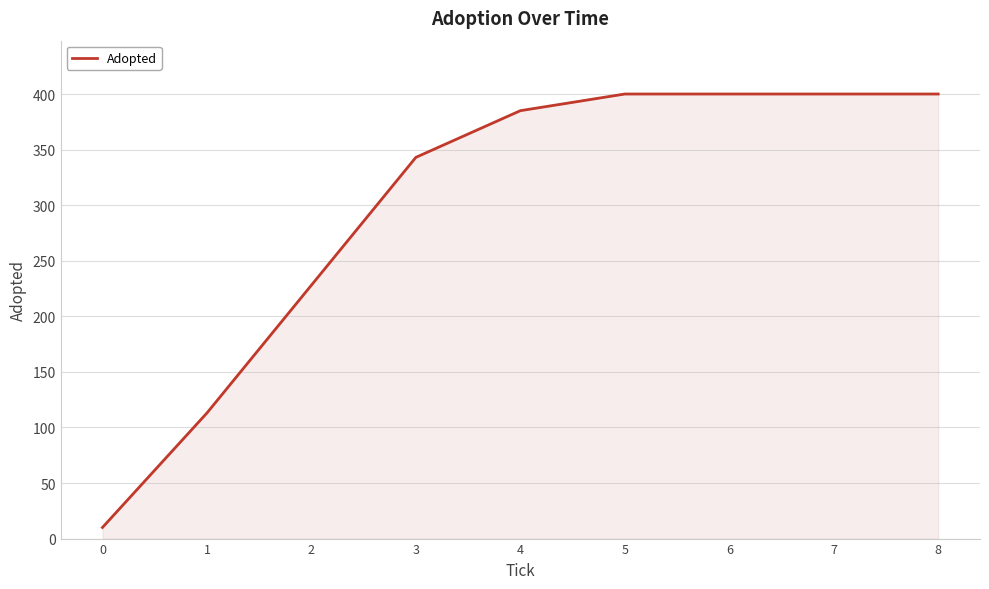

What is the difference between the values at 2 and 0?

218